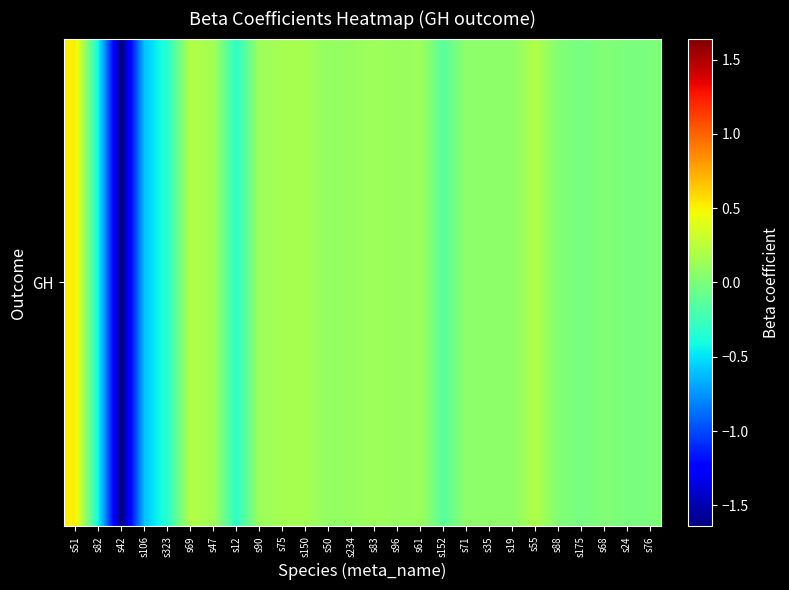

Read the value at s323.

-0.3